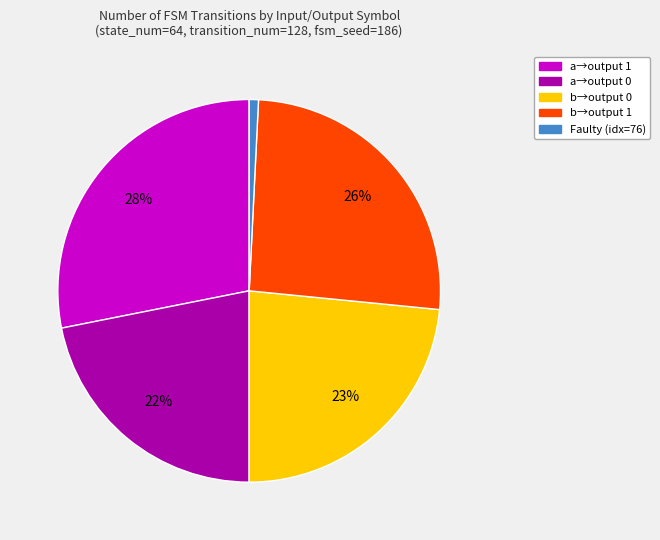

Combined, do b→output 0 and Faulty (idx=76) account for over 50%?

No